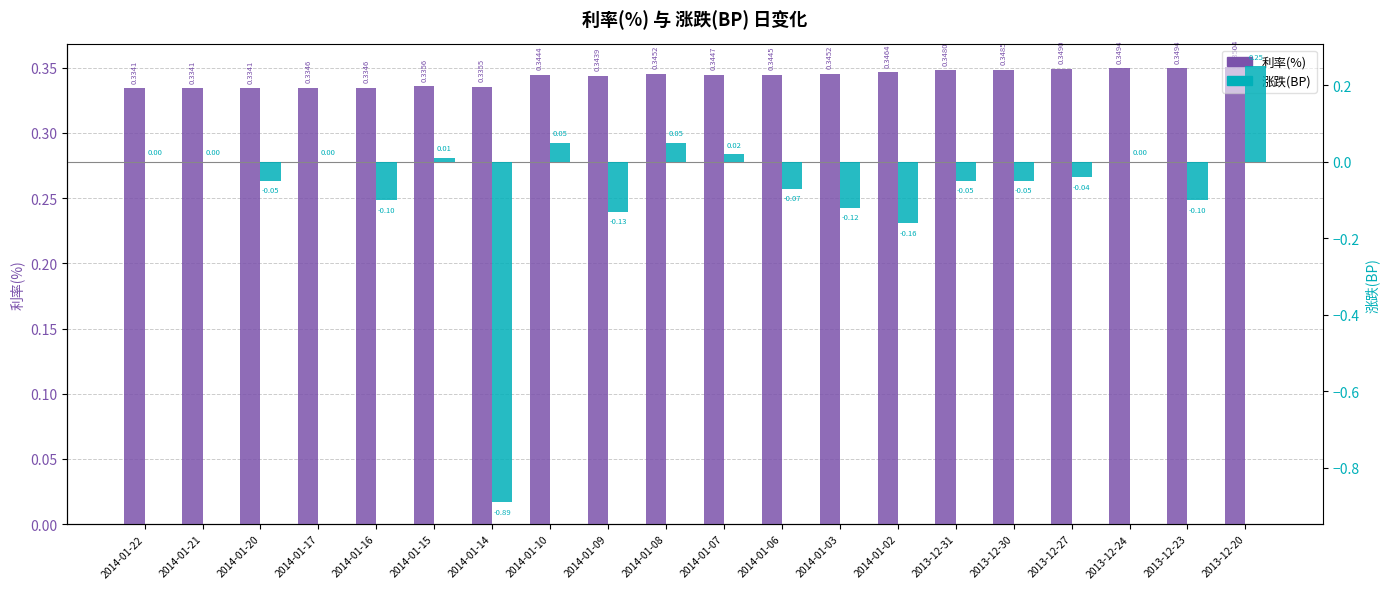

Reading left to right, transcribe all the data shown in this chart.

利率(%): 0.3	0.3	0.3	0.3	0.3	0.3	0.3	0.3	0.3	0.3	0.3	0.3	0.3	0.3	0.3	0.3	0.3	0.3	0.3	0.4
涨跌(BP): 0.0	0.0	-0.1	0.0	-0.1	0.0	-0.9	0.1	-0.1	0.1	0.0	-0.1	-0.1	-0.2	-0.1	-0.1	-0.0	0.0	-0.1	0.2